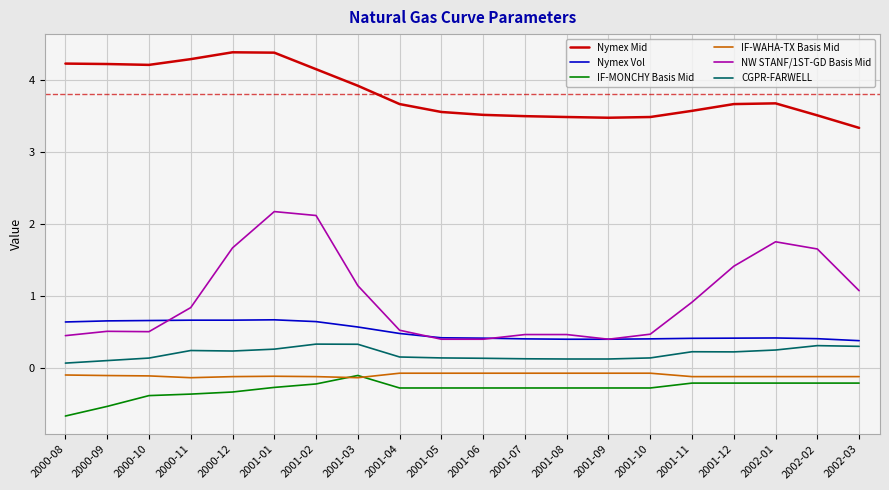

Which series has the largest range (max minus min)?

NW STANF/1ST-GD Basis Mid